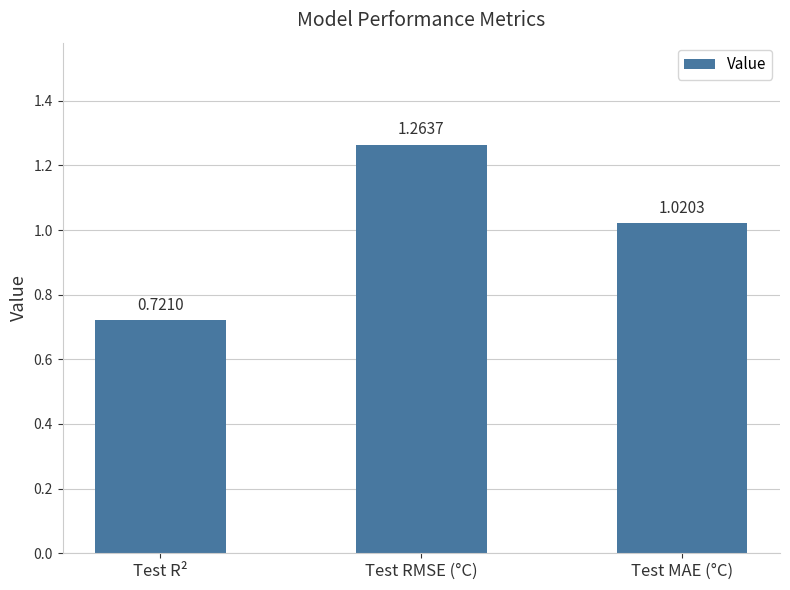

Which category has the lowest value across all series?

Test R²